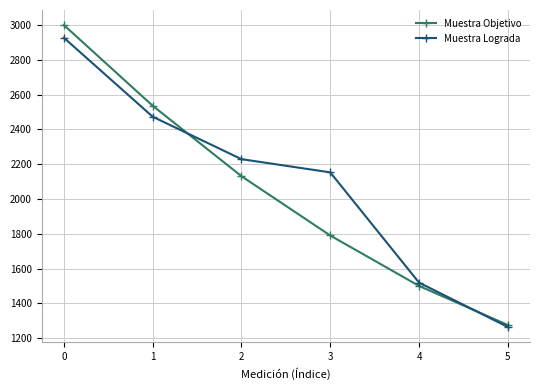

How many data points in Muestra Objetivo are less than 2131?

3